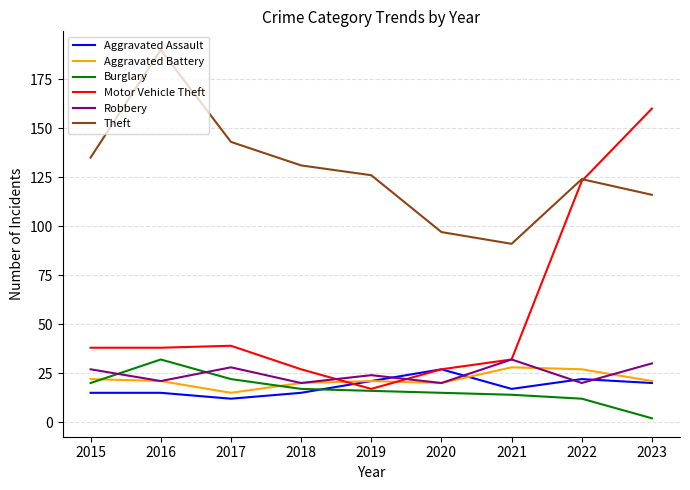

Is it true that Aggravated Battery equals 36 at 2015?

False